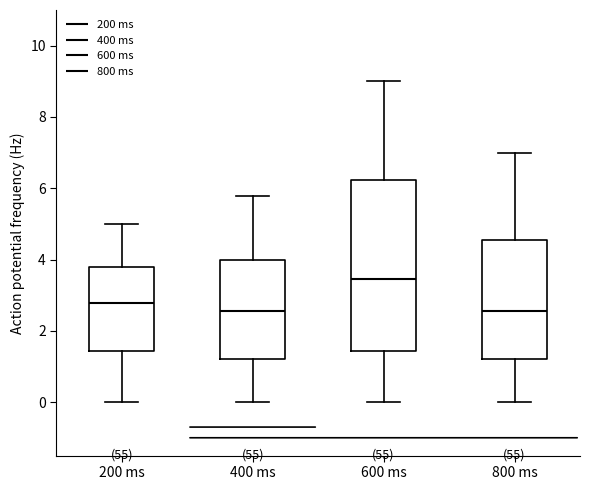

Reading left to right, read every box against the y-axis: the position of its median line, the range the box covers, and the ends of its whiskers. The values are not printed on the chart, so give them approximately, as read against the axis.

200 ms: median 2.8, box 1.4 to 3.8, whiskers 0.0 to 5.0
400 ms: median 2.6, box 1.2 to 4.0, whiskers 0.0 to 5.8
600 ms: median 3.4, box 1.4 to 6.2, whiskers 0.0 to 9.0
800 ms: median 2.6, box 1.2 to 4.6, whiskers 0.0 to 7.0